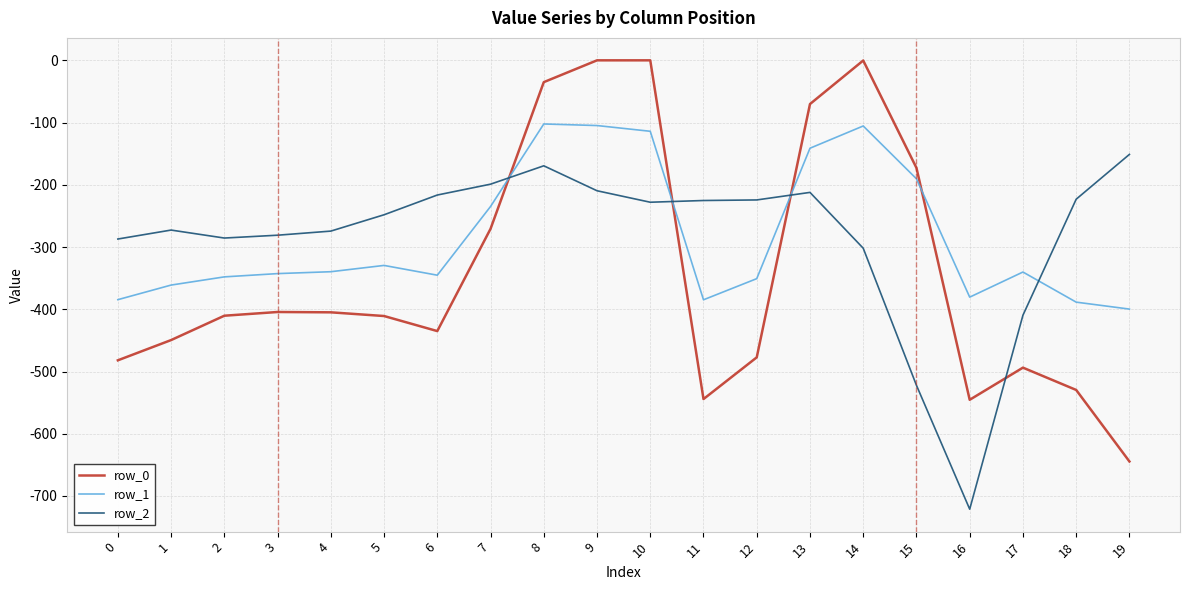

How many lines are shown in the chart?

3